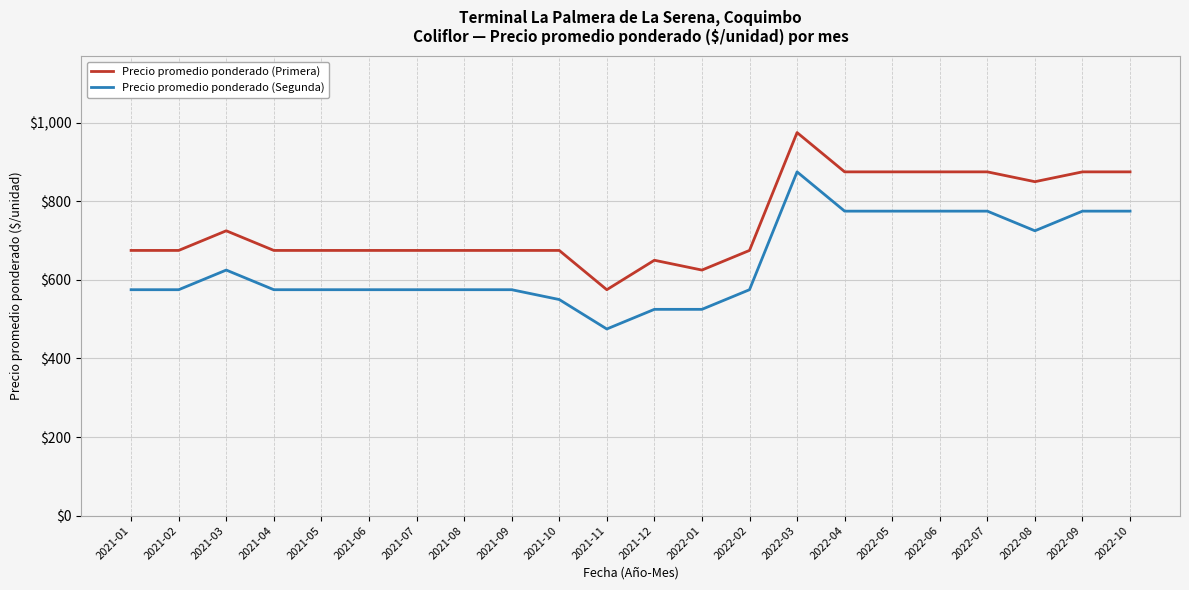

How many lines are shown in the chart?

2